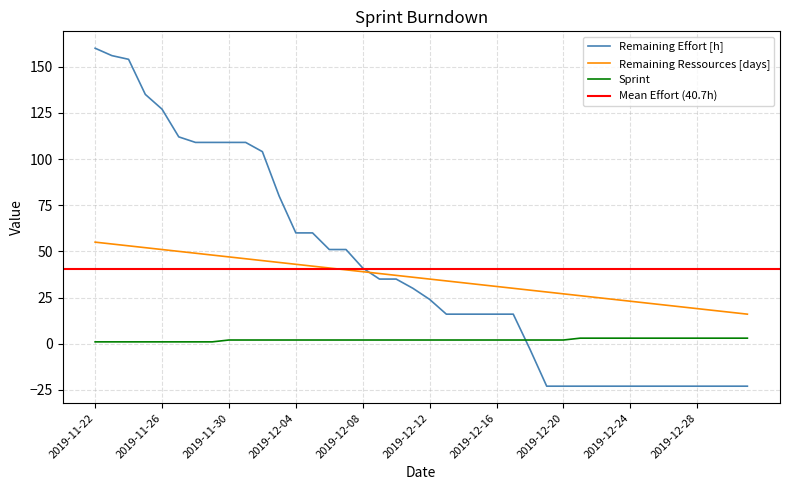

Reading left to right, transcribe all the data shown in this chart.

Remaining Effort [h]: 160	156	154	135	127	112	109	109	109	109	104	80	60	60	51	51	41	35	35	30	24	16	16	16	16	16	-3	-23	-23	-23	-23	-23	-23	-23	-23	-23	-23	-23	-23	-23
Remaining Ressources [days]: 55	54	53	52	51	50	49	48	47	46	45	44	43	42	41	40	39	38	37	36	35	34	33	32	31	30	29	28	27	26	25	24	23	22	21	20	19	18	17	16
Sprint: 1	1	1	1	1	1	1	1	2	2	2	2	2	2	2	2	2	2	2	2	2	2	2	2	2	2	2	2	2	3	3	3	3	3	3	3	3	3	3	3